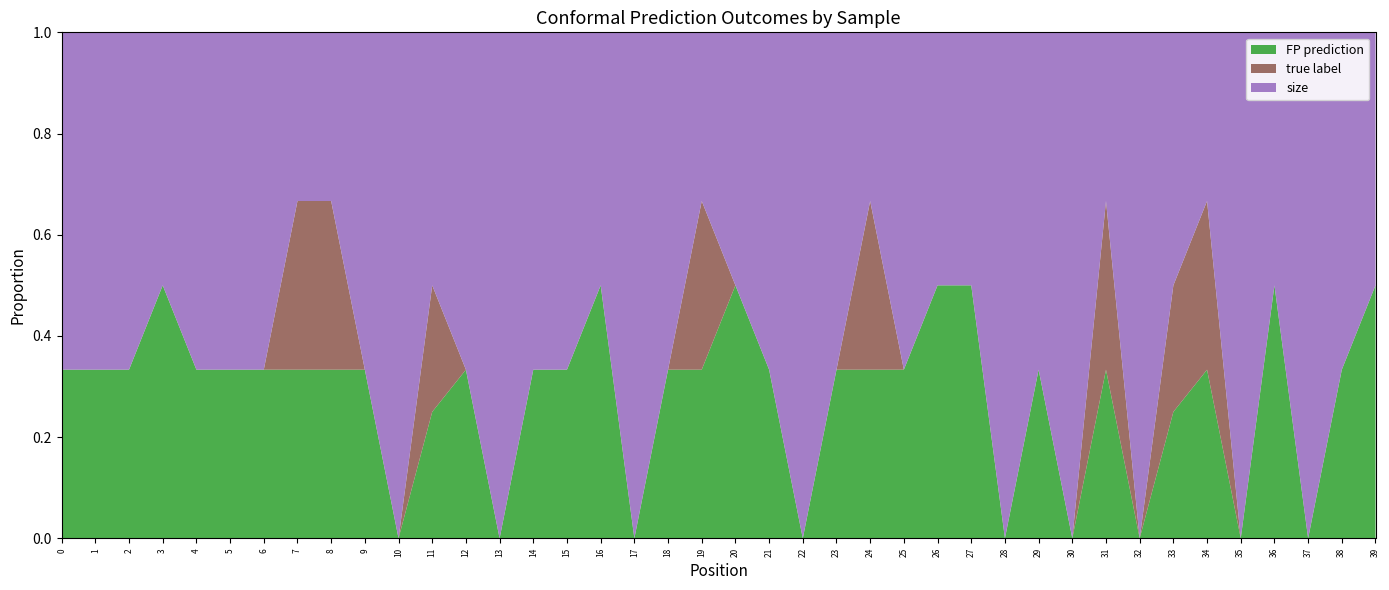

Reading left to right, transcribe all the data shown in this chart.

FP prediction: 0=1	1=1	2=1	3=1	4=1	5=1	6=1	7=1	8=1	9=1	10=0	11=1	12=1	13=0	14=1	15=1	16=1	17=0	18=1	19=1	20=1	21=1	22=0	23=1	24=1	25=1	26=1	27=1	28=0	29=1	30=0	31=1	32=0	33=1	34=1	35=0	36=1	37=0	38=1	39=1
true label: 0=0	1=0	2=0	3=0	4=0	5=0	6=0	7=1	8=1	9=0	10=0	11=1	12=0	13=0	14=0	15=0	16=0	17=0	18=0	19=1	20=0	21=0	22=0	23=0	24=1	25=0	26=0	27=0	28=0	29=0	30=0	31=1	32=0	33=1	34=1	35=0	36=0	37=0	38=0	39=0
size: 0=2	1=2	2=2	3=1	4=2	5=2	6=2	7=1	8=1	9=2	10=2	11=2	12=2	13=2	14=2	15=2	16=1	17=2	18=2	19=1	20=1	21=2	22=2	23=2	24=1	25=2	26=1	27=1	28=2	29=2	30=2	31=1	32=2	33=2	34=1	35=2	36=1	37=2	38=2	39=1